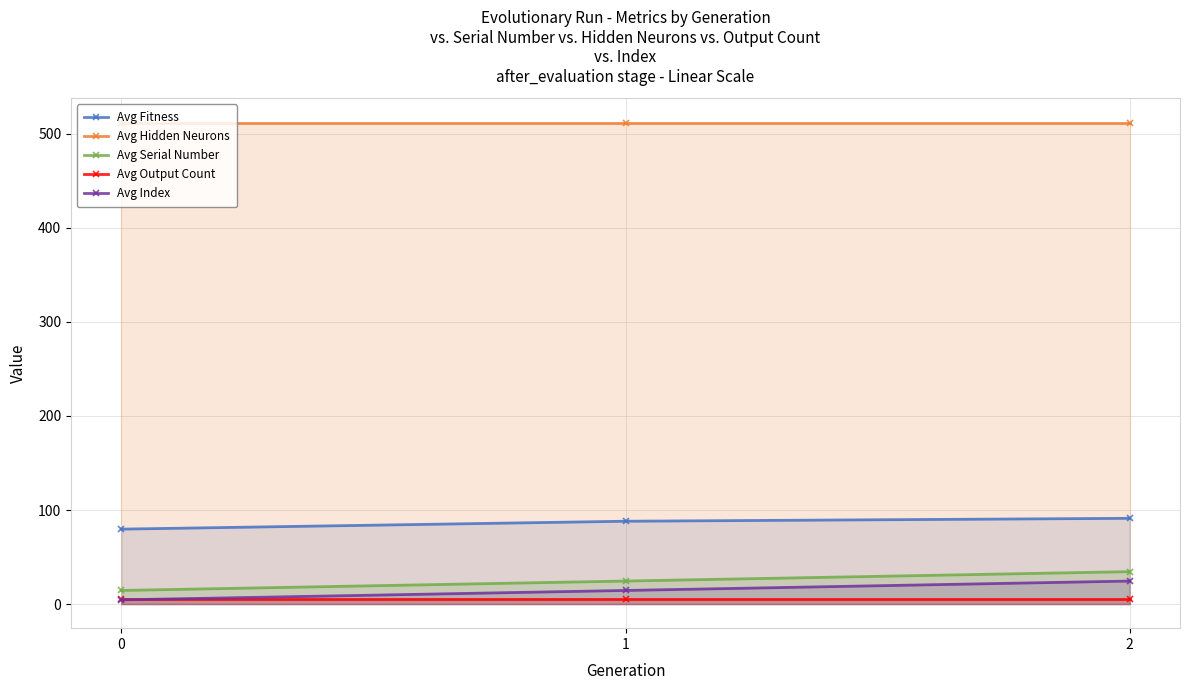

Count the number of data series in this chart.

5